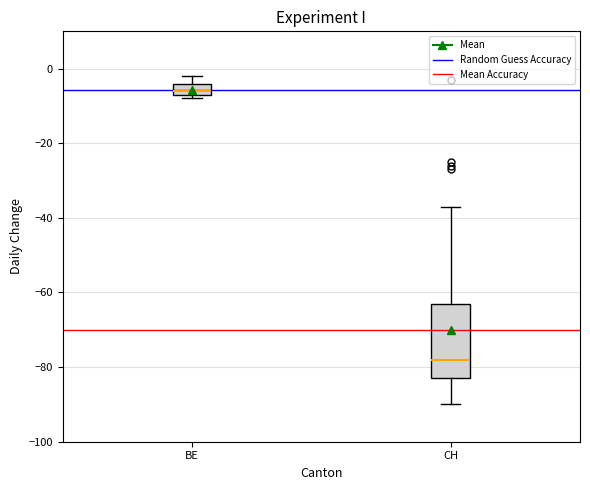

Where does the lower whisker of the box for CH end on the y-axis? The values are not printed on the chart, so give them approximately, as read against the axis.

-90